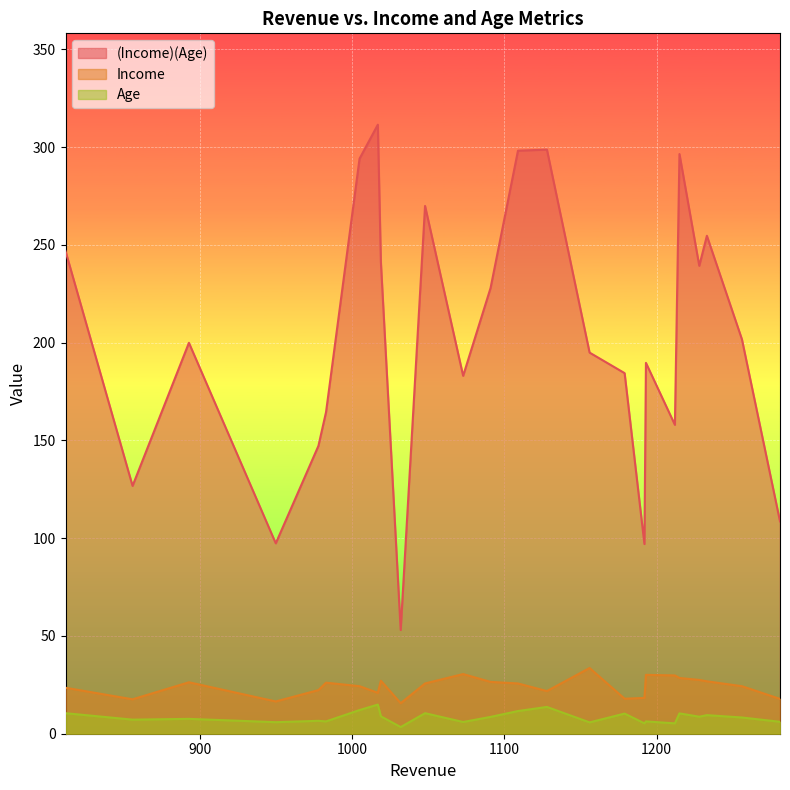

What are all the series names shown in the legend?

(Income)(Age), Income, Age